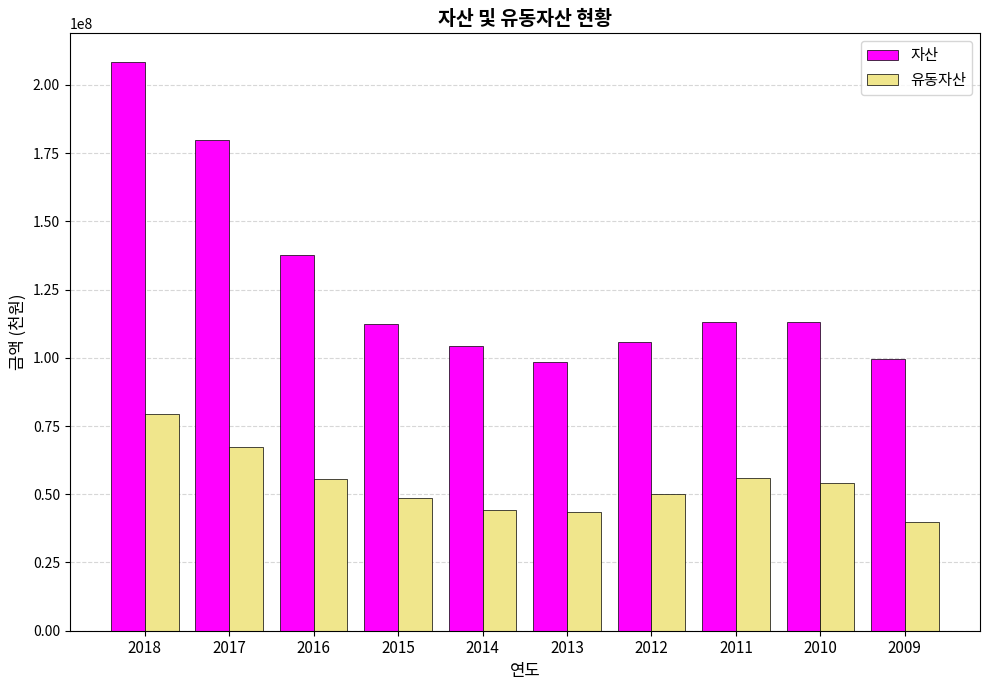

What is the total value across all series at 2016?

193510910